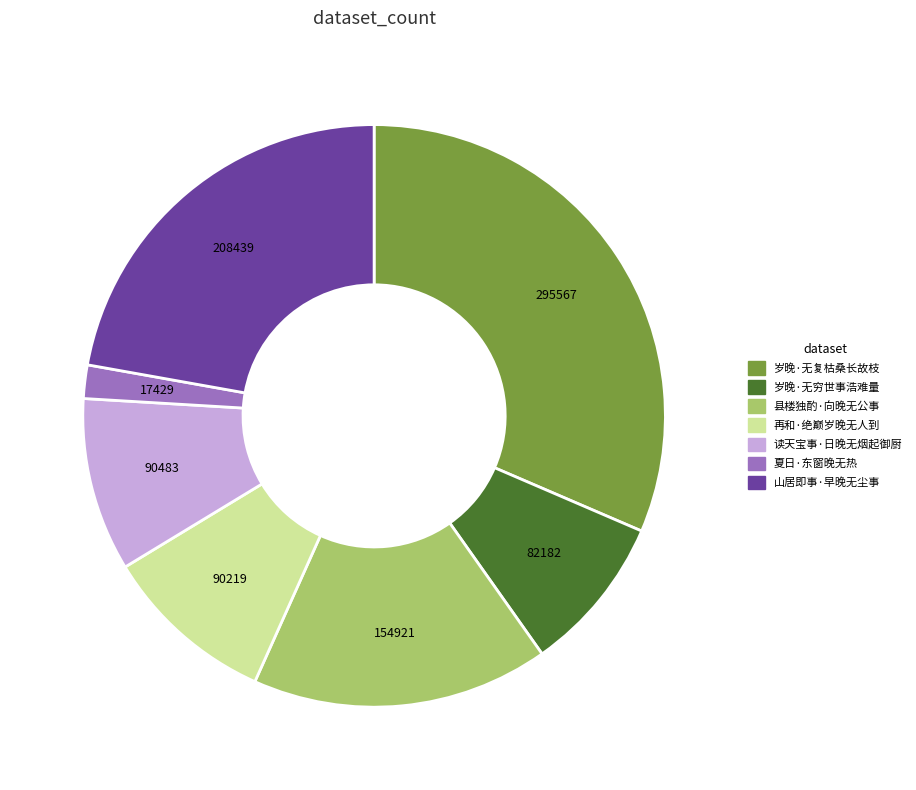

True or false: 岁晚·无复枯桑长故枝 accounts for 18% of the total.

False